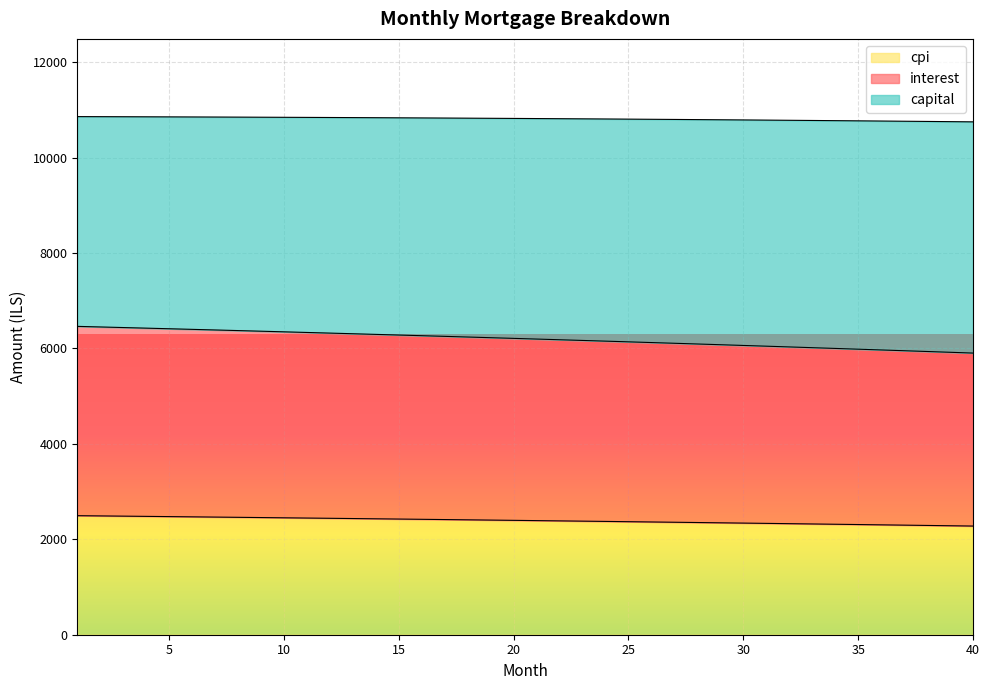

Which series has the largest range (max minus min)?

interest